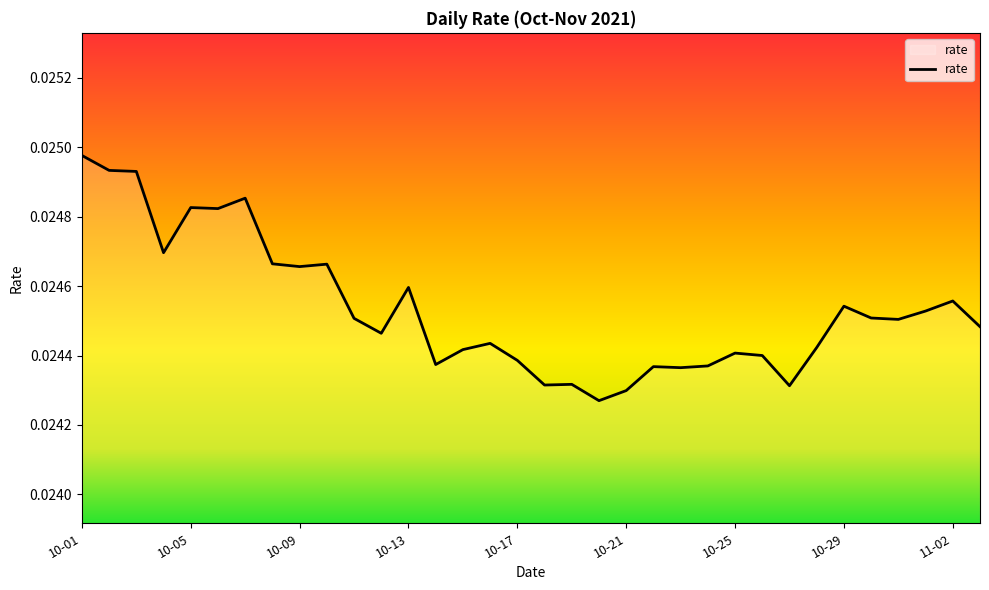

What is the sum of all values?

0.8